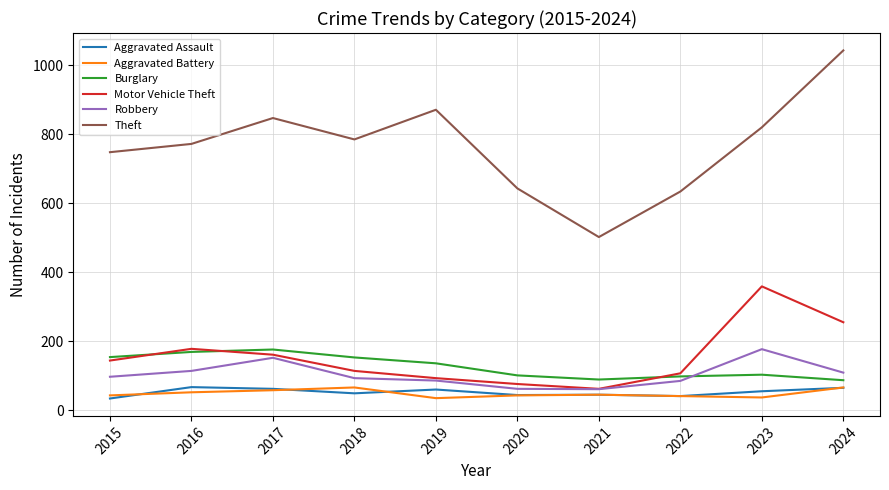

Where do Aggravated Battery and Aggravated Assault first cross each other?

2015 and 2016